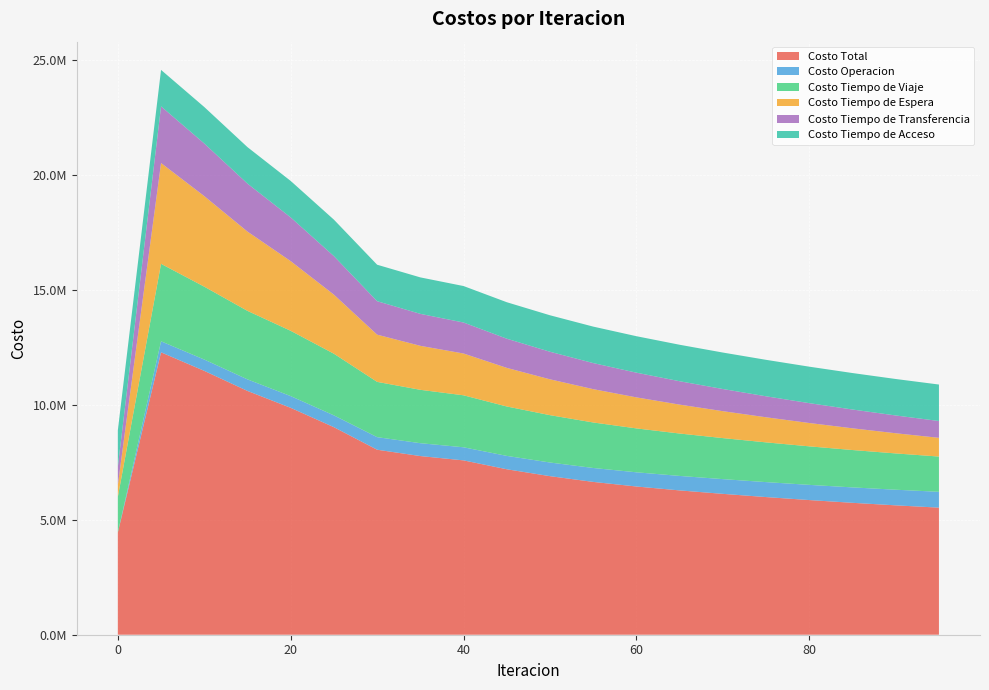

Reading left to right, extract all data points from this chart.

Costo Total: 4446784.6	12289027.4	11481938.0	10608602.2	9873070.6	9030749.0	8050393.6	7774691.1	7586384.0	7200000.0	6900000.0	6650000.0	6450000.0	6280000.0	6130000.0	5990000.0	5860000.0	5740000.0	5630000.0	5530000.0
Costo Operacion: 0.0	479461.2	492793.9	503316.8	510748.3	514211.0	547289.5	559989.9	570074.3	582000.0	594000.0	606000.0	618000.0	630000.0	641000.0	651000.0	661000.0	671000.0	680000.0	689000.0
Costo Tiempo de Viaje: 1549223.7	3370767.8	3171347.2	2979962.0	2841053.3	2682339.0	2405439.3	2322389.3	2261858.2	2150000.0	2060000.0	1980000.0	1910000.0	1845000.0	1785000.0	1729000.0	1676000.0	1626000.0	1579000.0	1534000.0
Costo Tiempo de Espera: 514055.2	4386293.4	3940458.8	3450504.2	3031391.9	2570275.9	2054509.4	1914465.4	1818451.6	1680000.0	1560000.0	1450000.0	1350000.0	1258000.0	1172000.0	1092000.0	1016000.0	945000.0	878000.0	815000.0
Costo Tiempo de Transferencia: 796561.2	2465560.4	2290393.5	2087874.6	1902932.4	1676978.6	1456210.8	1390901.9	1349055.3	1270000.0	1200000.0	1135000.0	1075000.0	1018000.0	964000.0	913000.0	864000.0	818000.0	774000.0	732000.0
Costo Tiempo de Acceso: 1586944.6	1586944.6	1586944.6	1586944.6	1586944.6	1586944.6	1586944.6	1586944.6	1586944.6	1586944.6	1586944.6	1586944.6	1586944.6	1586944.6	1586944.6	1586944.6	1586944.6	1586944.6	1586944.6	1586944.6